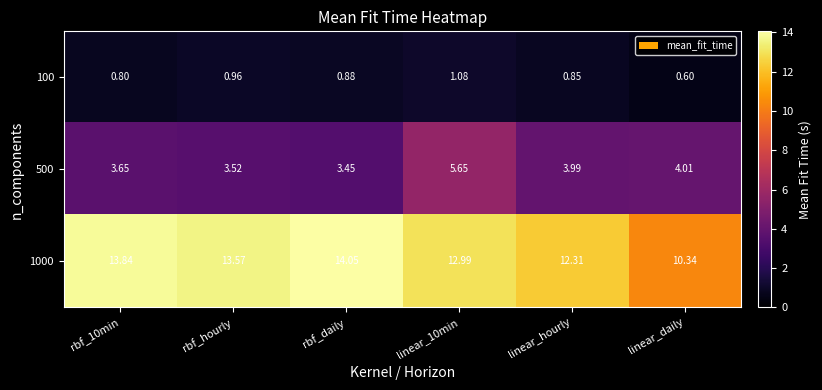

At which category does the chart reach its peak across all series?

rbf_daily